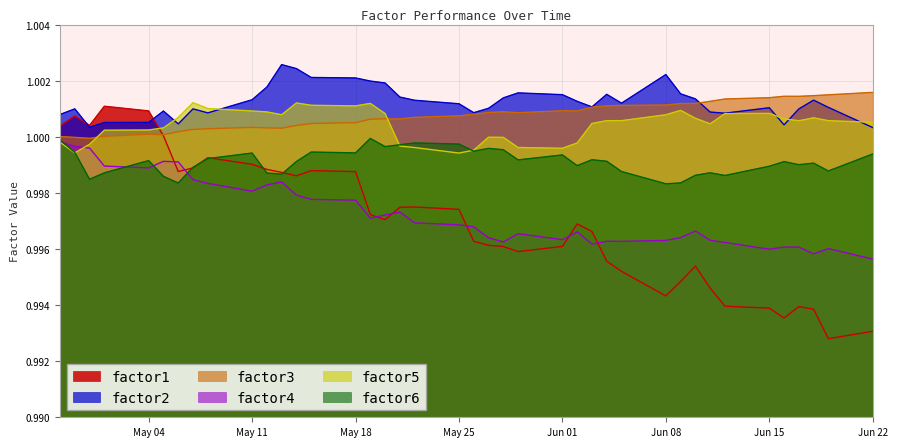

Reading left to right, extract all data points from this chart.

factor1: 1.0	1.0	1.0	1.0	1.0	1.0	1.0	1.0	1.0	1.0	1.0	1.0	1.0	1.0	1.0	1.0	1.0	1.0	1.0	1.0	1.0	1.0	1.0	1.0	1.0	1.0	1.0	1.0	1.0	1.0	1.0	1.0	1.0	1.0	1.0	1.0	1.0	1.0	1.0	1.0
factor2: 1.0	1.0	1.0	1.0	1.0	1.0	1.0	1.0	1.0	1.0	1.0	1.0	1.0	1.0	1.0	1.0	1.0	1.0	1.0	1.0	1.0	1.0	1.0	1.0	1.0	1.0	1.0	1.0	1.0	1.0	1.0	1.0	1.0	1.0	1.0	1.0	1.0	1.0	1.0	1.0
factor3: 1.0	1.0	1.0	1.0	1.0	1.0	1.0	1.0	1.0	1.0	1.0	1.0	1.0	1.0	1.0	1.0	1.0	1.0	1.0	1.0	1.0	1.0	1.0	1.0	1.0	1.0	1.0	1.0	1.0	1.0	1.0	1.0	1.0	1.0	1.0	1.0	1.0	1.0	1.0	1.0
factor4: 1.0	1.0	1.0	1.0	1.0	1.0	1.0	1.0	1.0	1.0	1.0	1.0	1.0	1.0	1.0	1.0	1.0	1.0	1.0	1.0	1.0	1.0	1.0	1.0	1.0	1.0	1.0	1.0	1.0	1.0	1.0	1.0	1.0	1.0	1.0	1.0	1.0	1.0	1.0	1.0
factor5: 1.0	1.0	1.0	1.0	1.0	1.0	1.0	1.0	1.0	1.0	1.0	1.0	1.0	1.0	1.0	1.0	1.0	1.0	1.0	1.0	1.0	1.0	1.0	1.0	1.0	1.0	1.0	1.0	1.0	1.0	1.0	1.0	1.0	1.0	1.0	1.0	1.0	1.0	1.0	1.0
factor6: 1.0	1.0	1.0	1.0	1.0	1.0	1.0	1.0	1.0	1.0	1.0	1.0	1.0	1.0	1.0	1.0	1.0	1.0	1.0	1.0	1.0	1.0	1.0	1.0	1.0	1.0	1.0	1.0	1.0	1.0	1.0	1.0	1.0	1.0	1.0	1.0	1.0	1.0	1.0	1.0